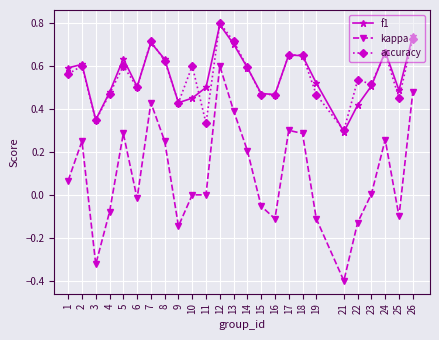

Which series has the largest range (max minus min)?

kappa